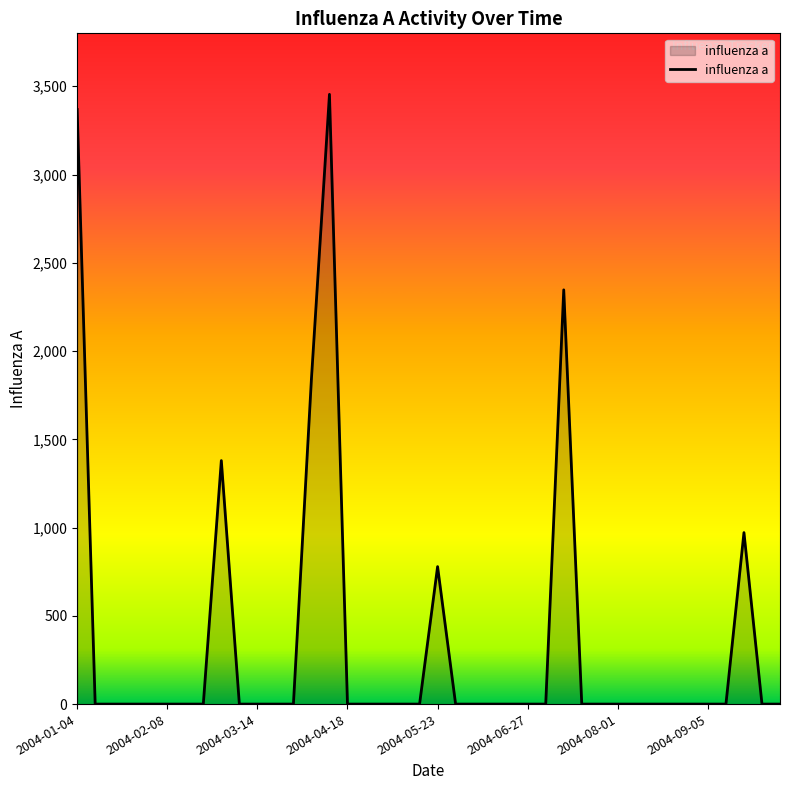

Does the chart display data point markers on the line(s)?

No